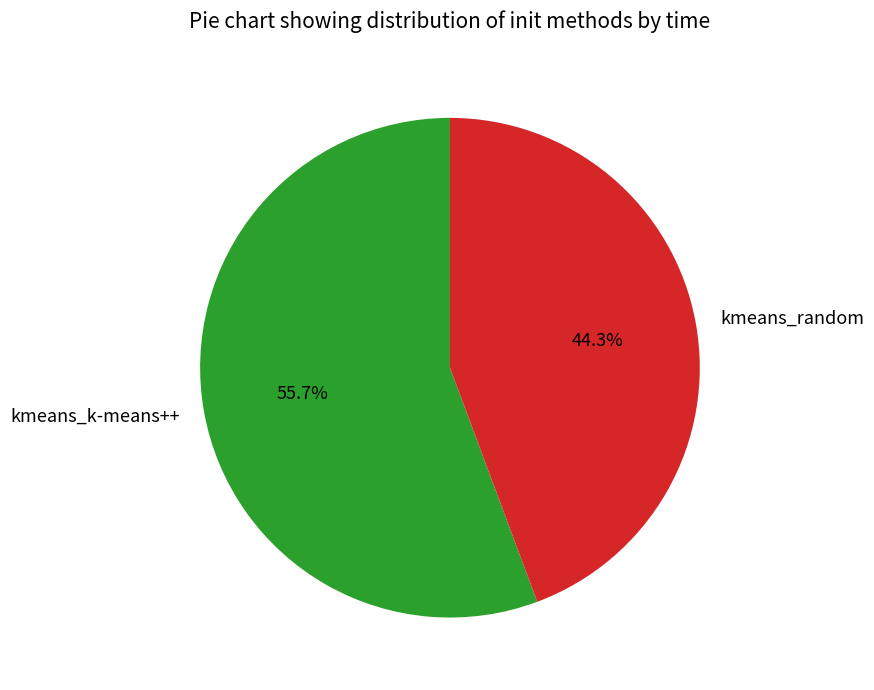

How many slices are in this pie chart?

2